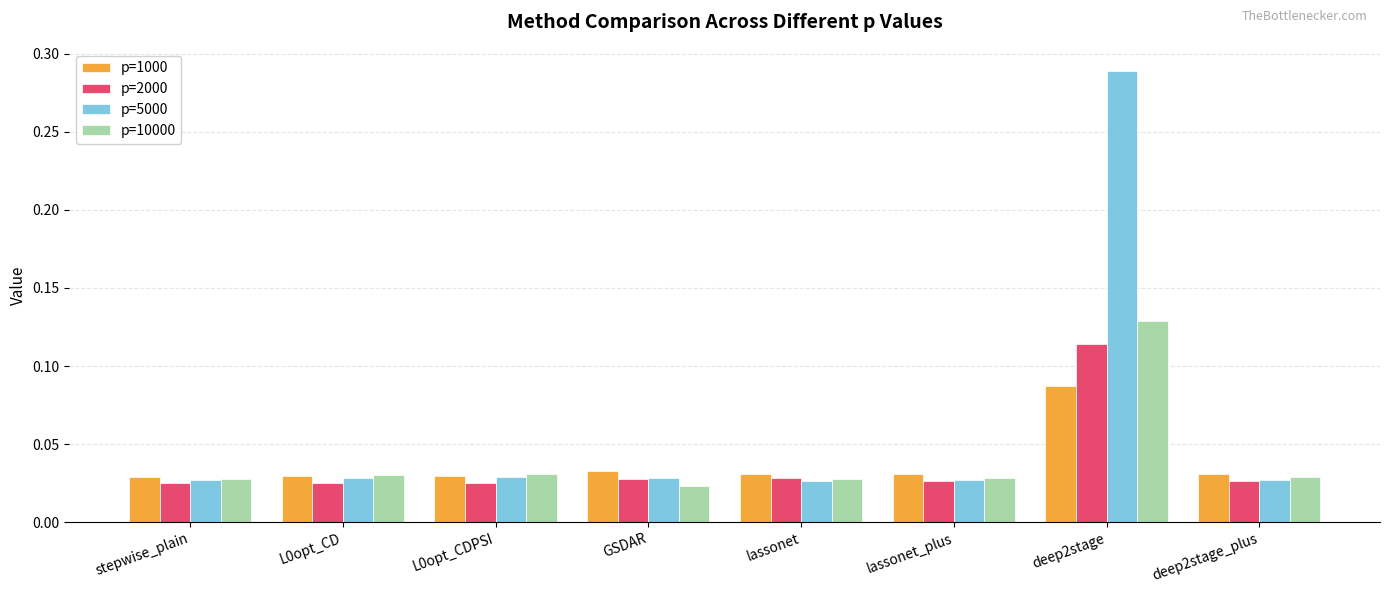

Rank the series at deep2stage from lowest to highest value.

p=1000, p=2000, p=10000, p=5000